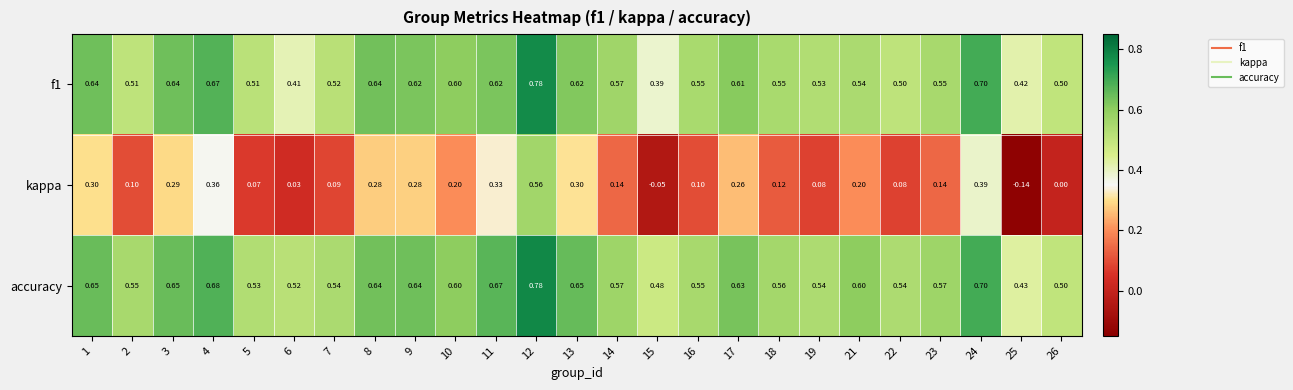

Which series has the largest range (max minus min)?

kappa